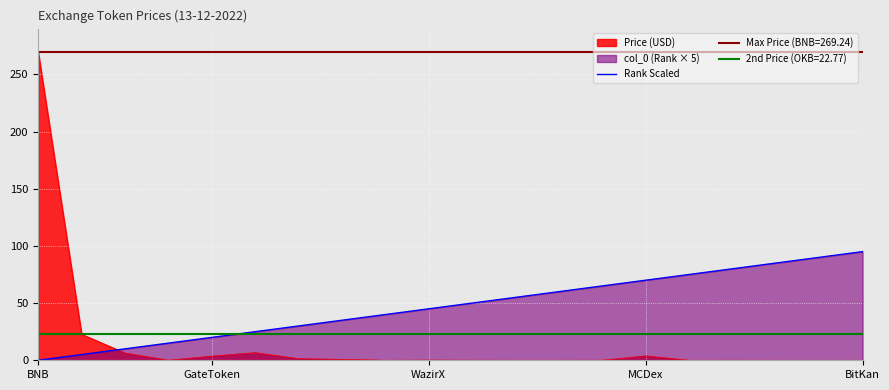

True or false: Price (USD) and Rank Scaled cross at least once.

True